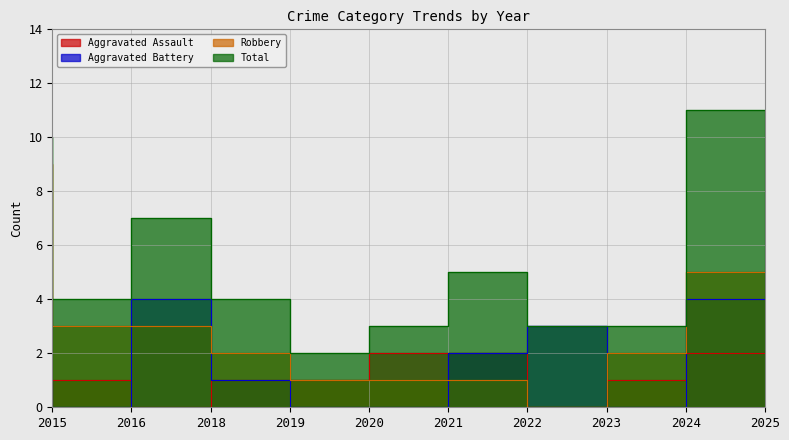

At which category does Aggravated Assault reach its first local peak?

2016